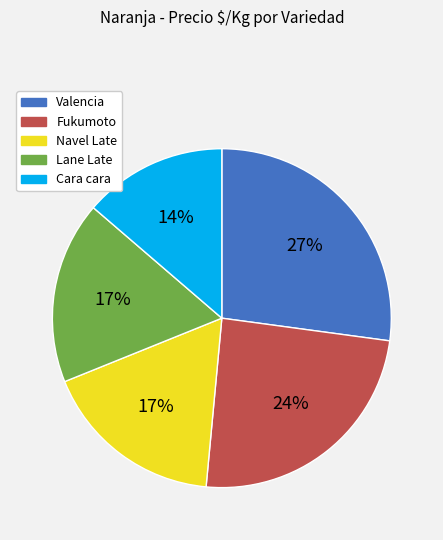

Is the sum of Fukumoto and Cara cara greater than half?

No